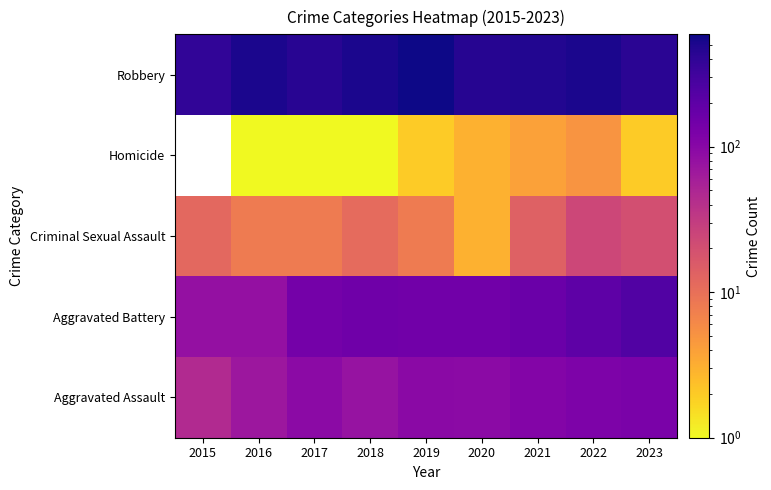

At how many categories does at least one series exceed 241?

9